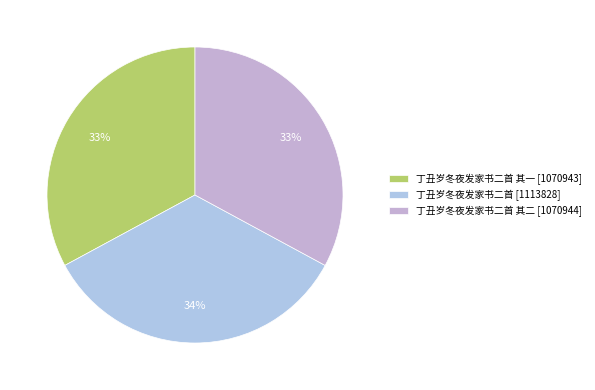

How many slices are in this pie chart?

3